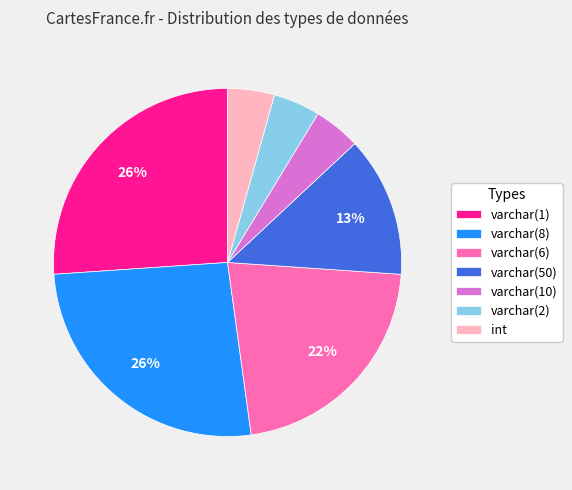

To the nearest percent, what is the average slice percentage?

14%